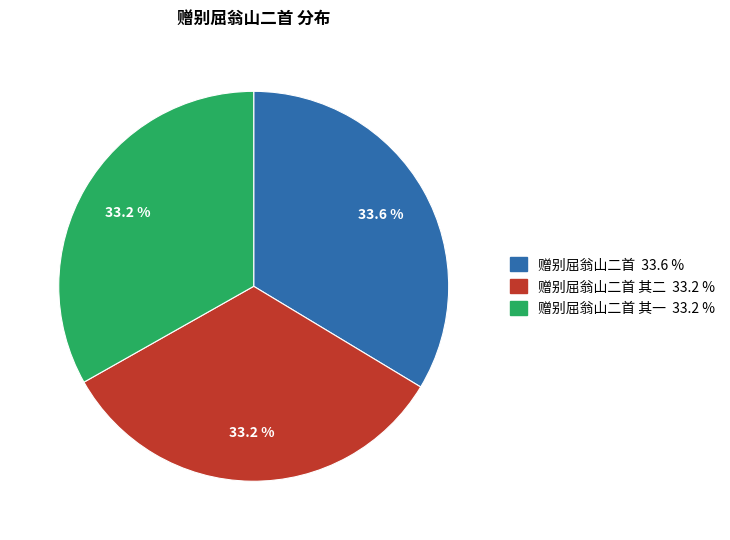

Does any single category account for the majority?

No